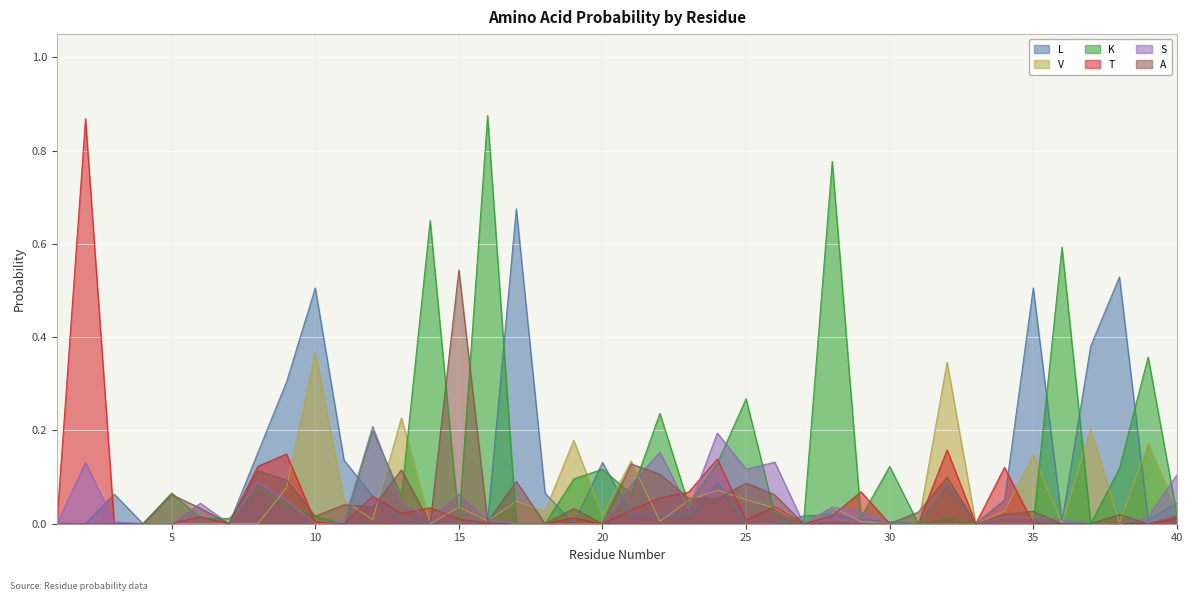

How many positive values does the A series have?

26